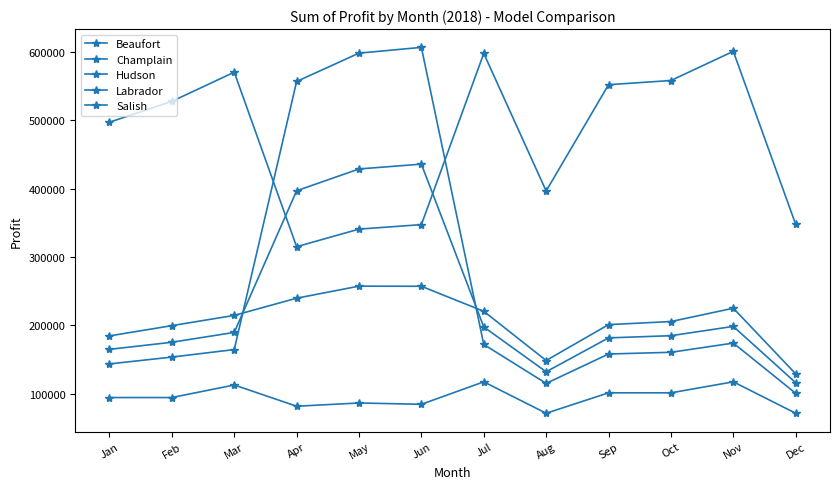

Between Feb and Jun, which series saw the biggest shift?

Hudson